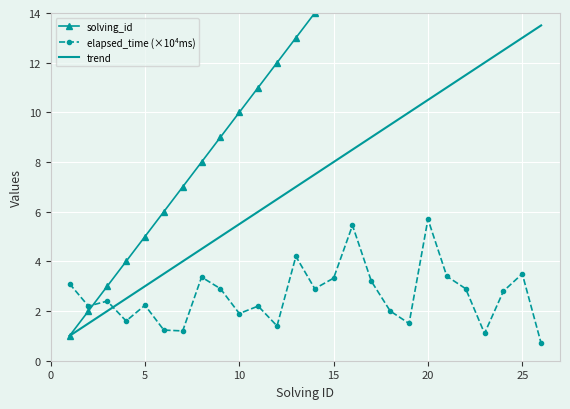

True or false: elapsed_time (×10⁴ms) and solving_id intersect in this chart.

True